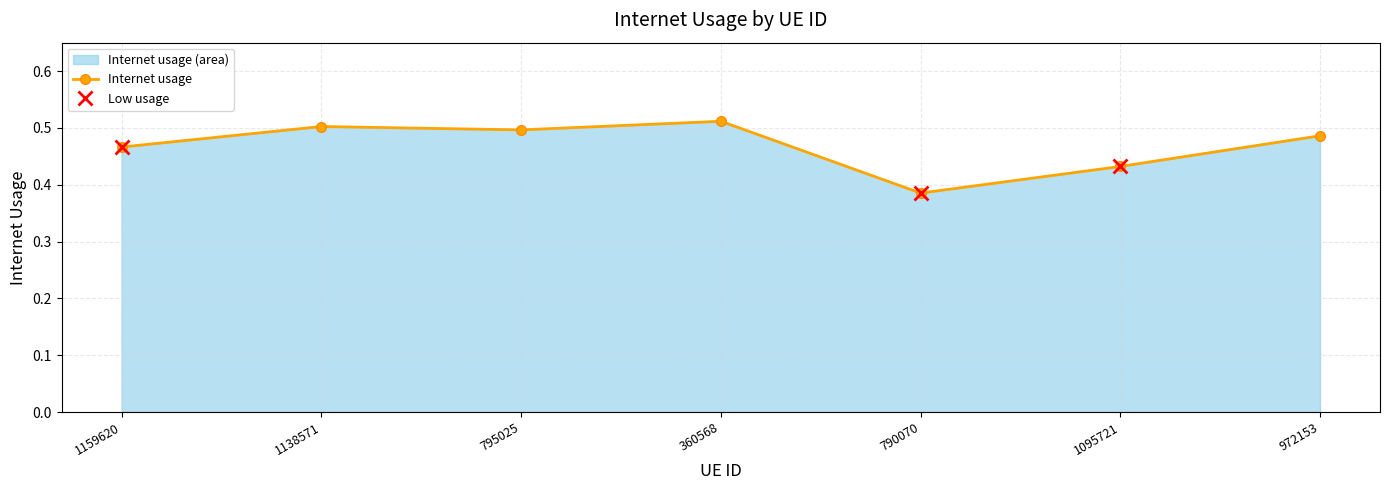

List the labels in order of value, smallest first.

790070, 1095721, 1159620, 972153, 795025, 1138571, 360568